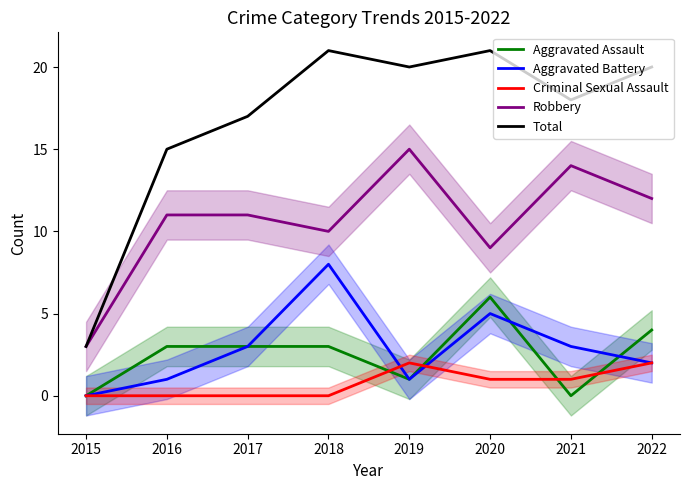

How many series are shown in this chart?

5